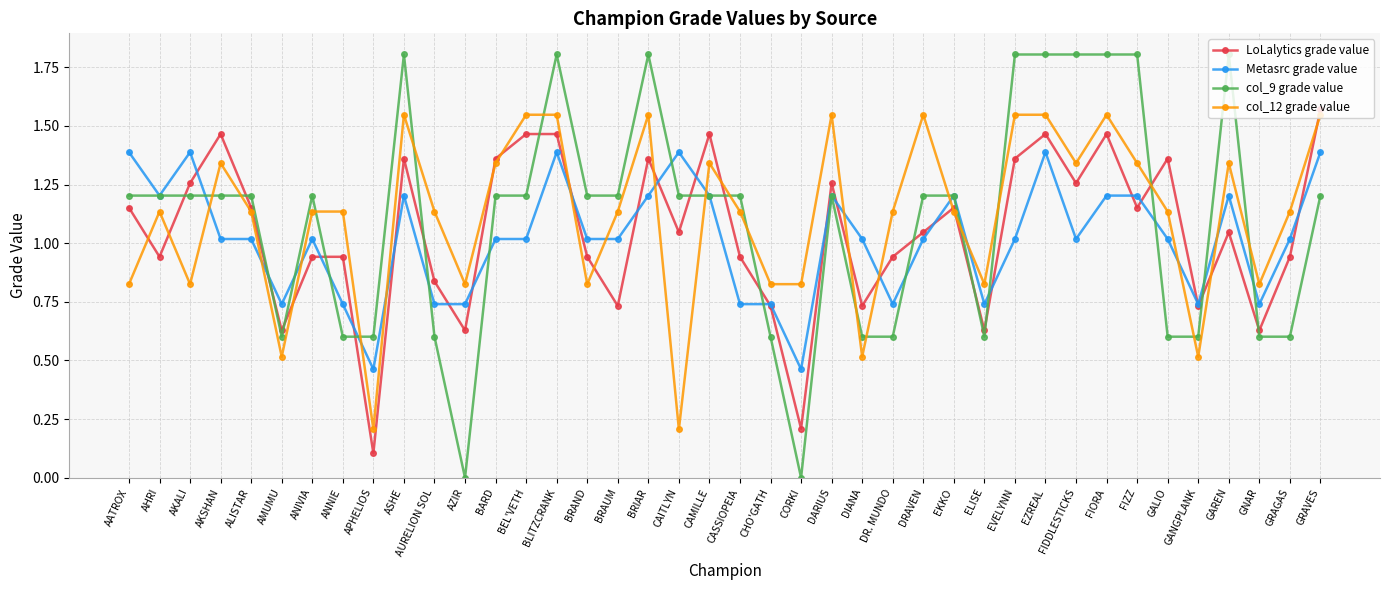

Where does the col_12 grade value series first go above 1?

AHRI